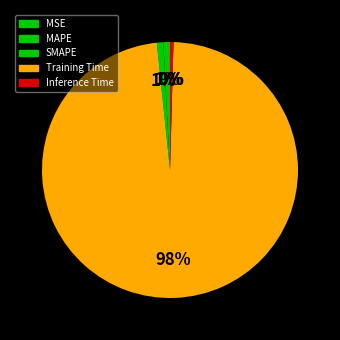

Is it true that MAPE is 1% of the pie?

True